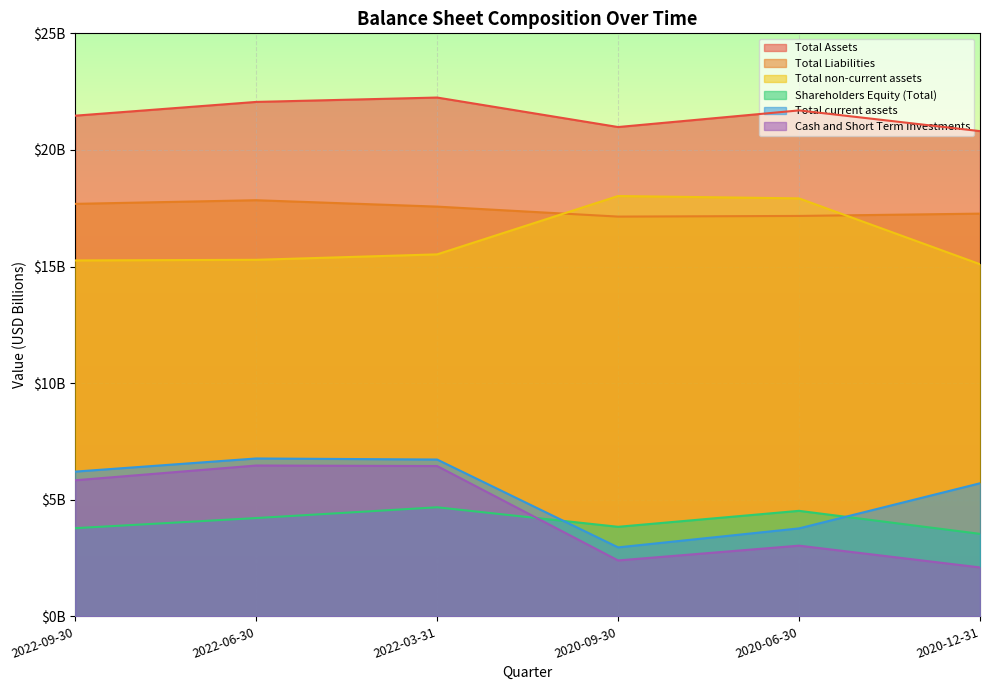

What is the total value across all series at 2022-09-30?

70243000000